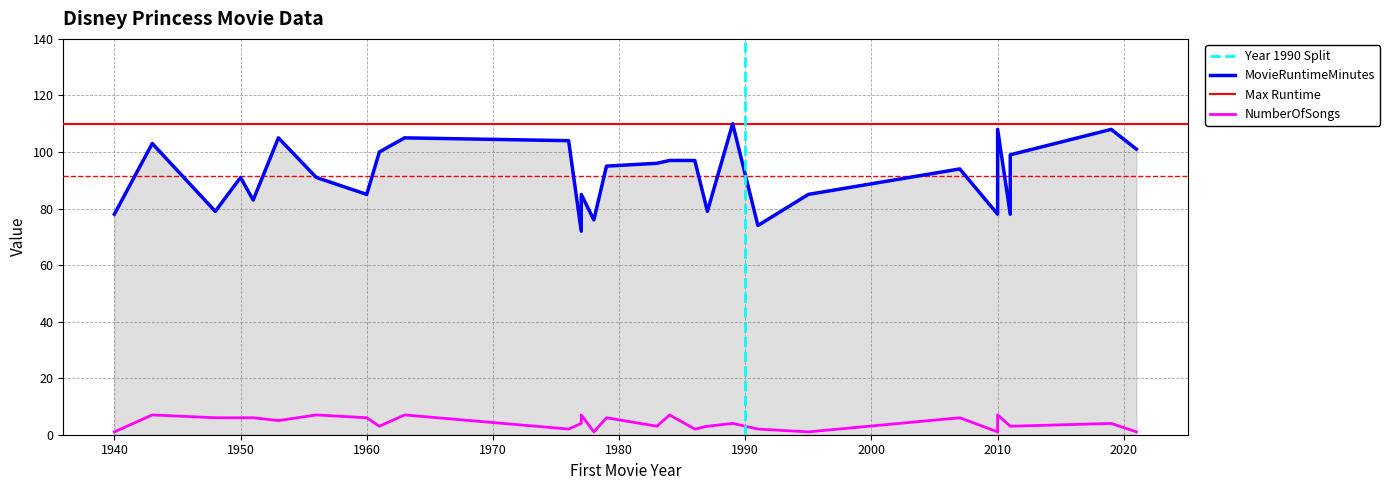

Does the chart have visible grid lines?

Yes